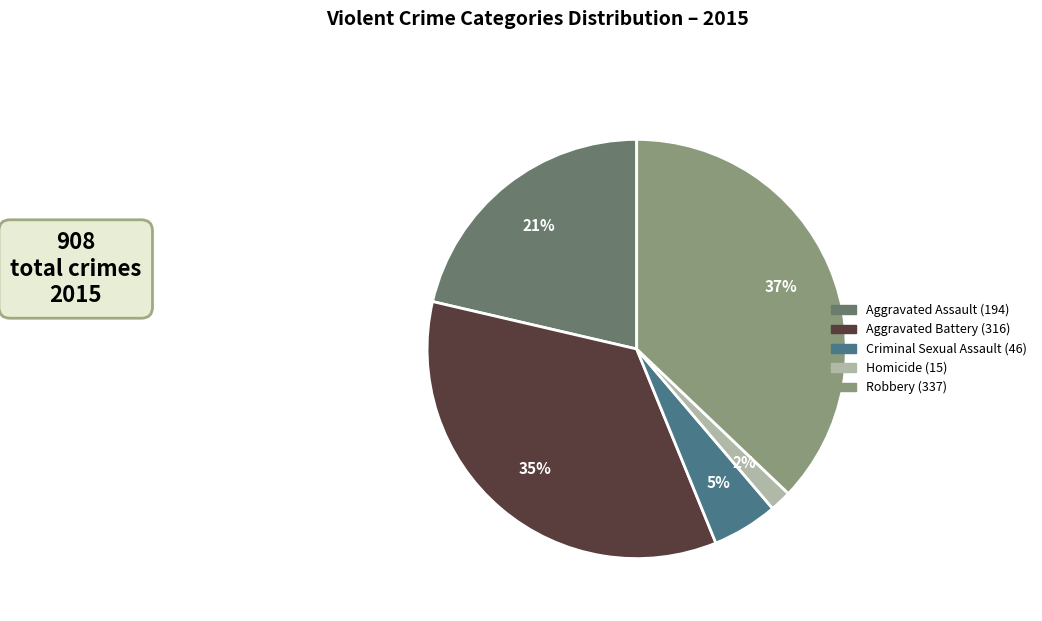

How many segments does this pie chart have?

5